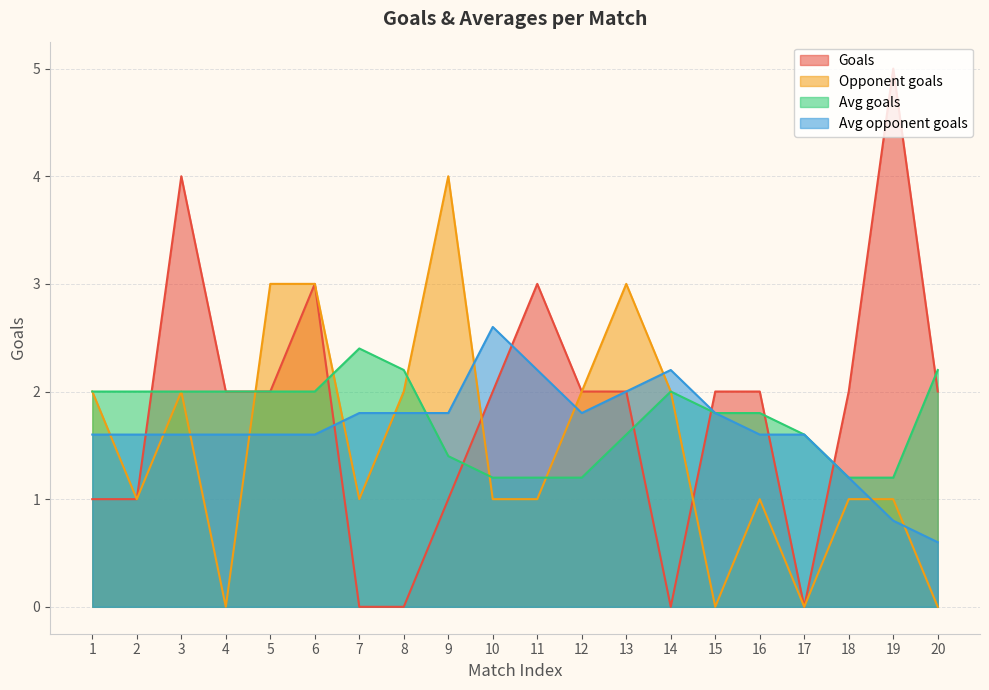

After their last crossing, which series has the higher values: Opponent goals or Avg opponent goals?

Avg opponent goals